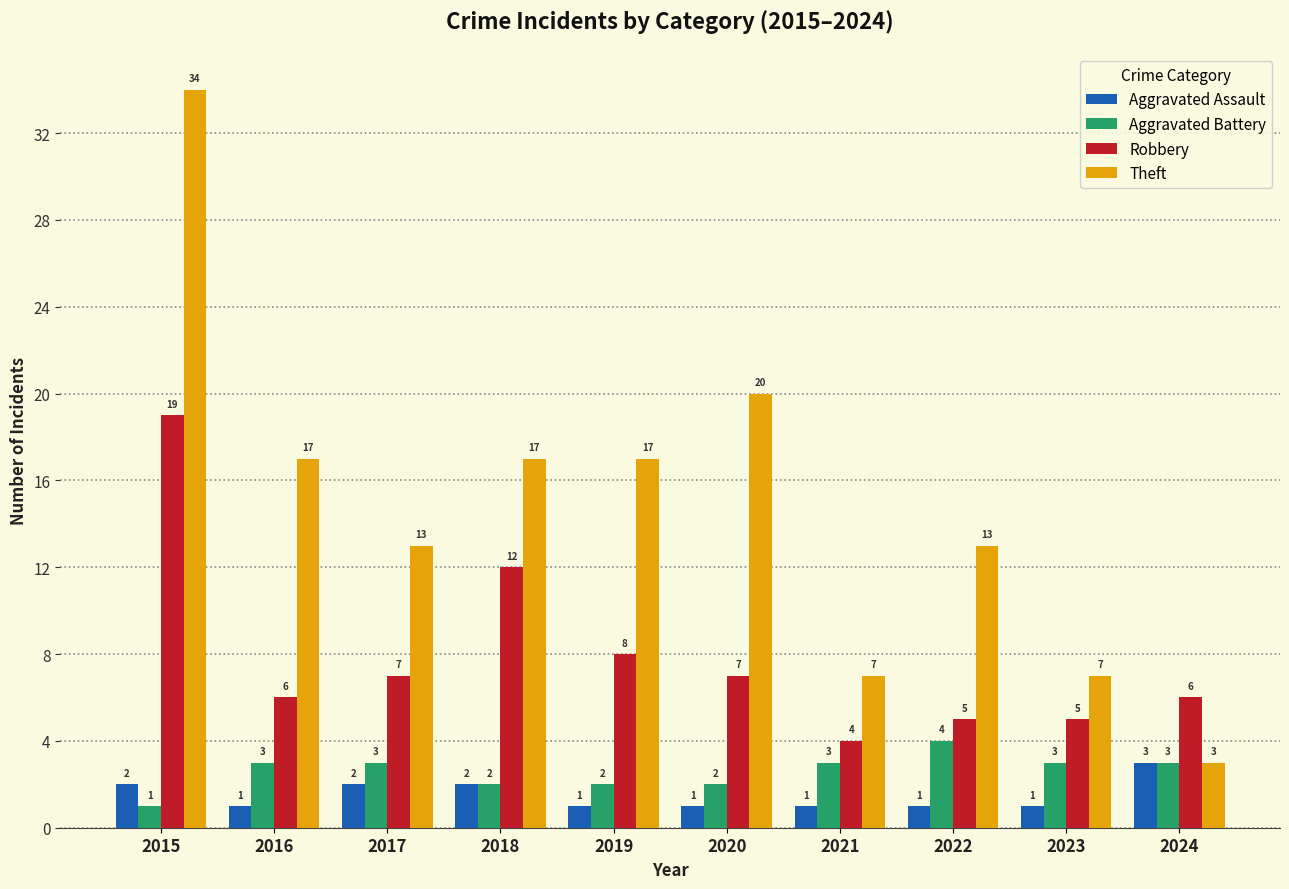

What is the value of the Aggravated Battery bar at the 2nd from the left?

3